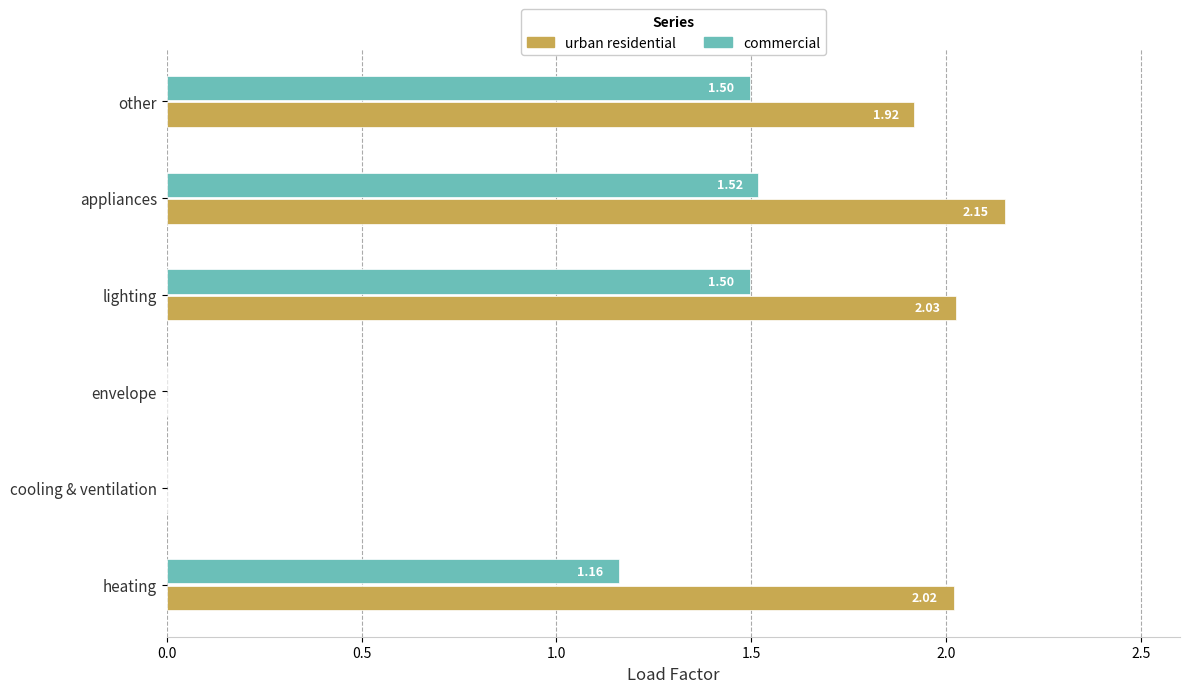

How many data points in urban residential are above 2?

3